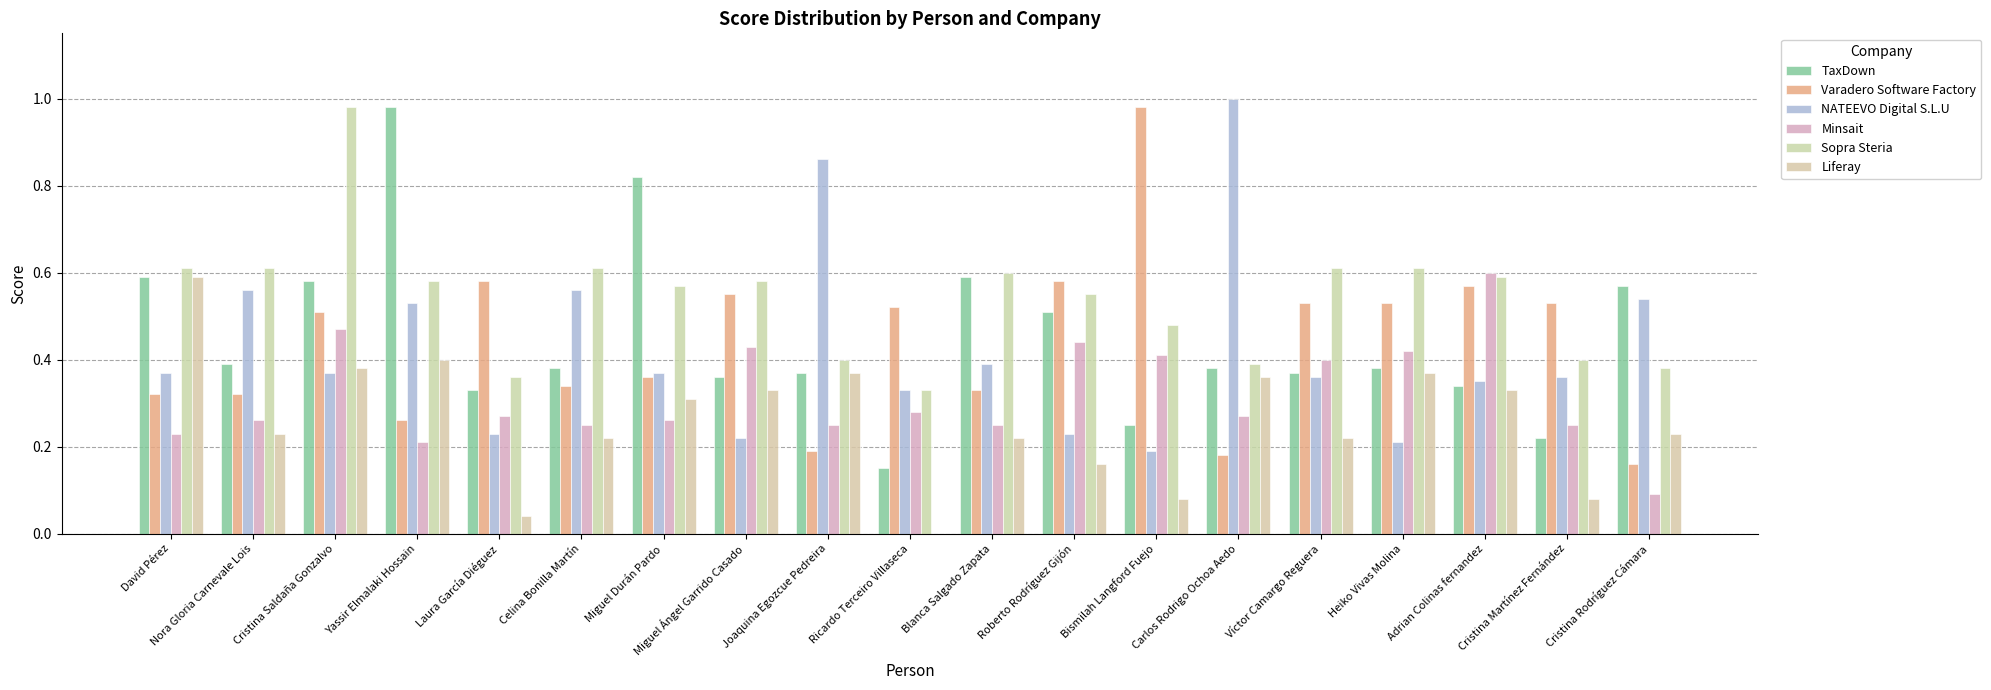

What is the value of the TaxDown bar at the 6th from the left?

0.4